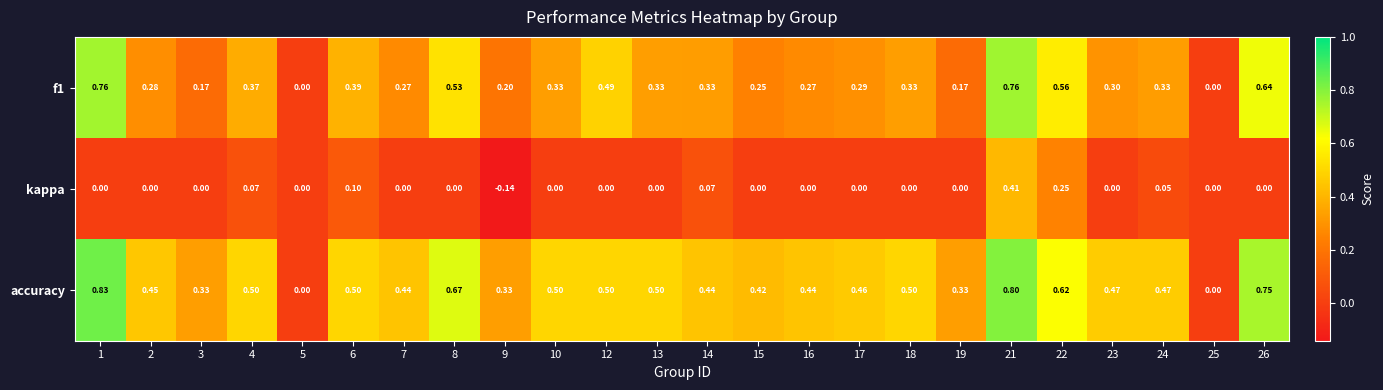

Which series has the largest total across all categories?

accuracy